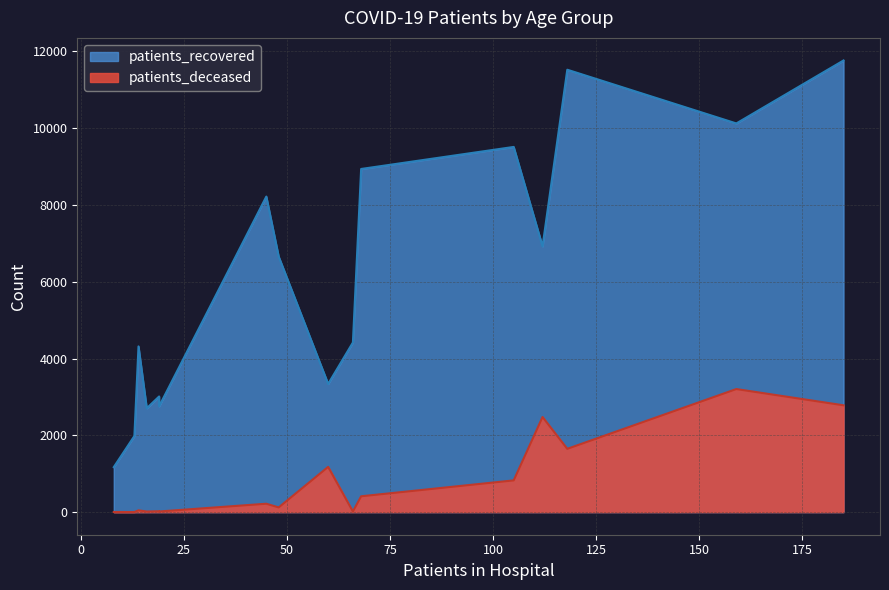

Is it true that patients_recovered equals 4419 at <20?

True